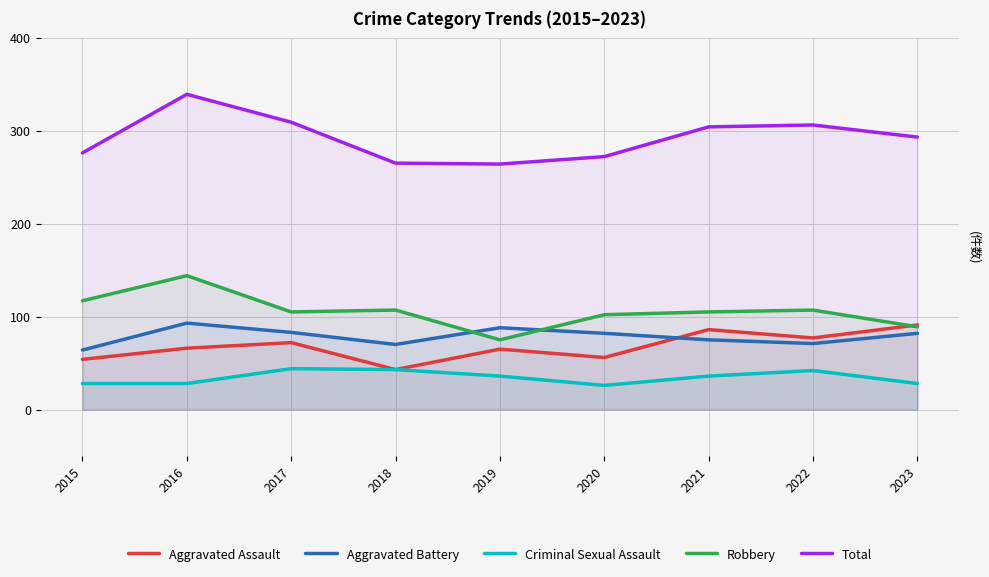

At which label is Criminal Sexual Assault closest to 35?

2019